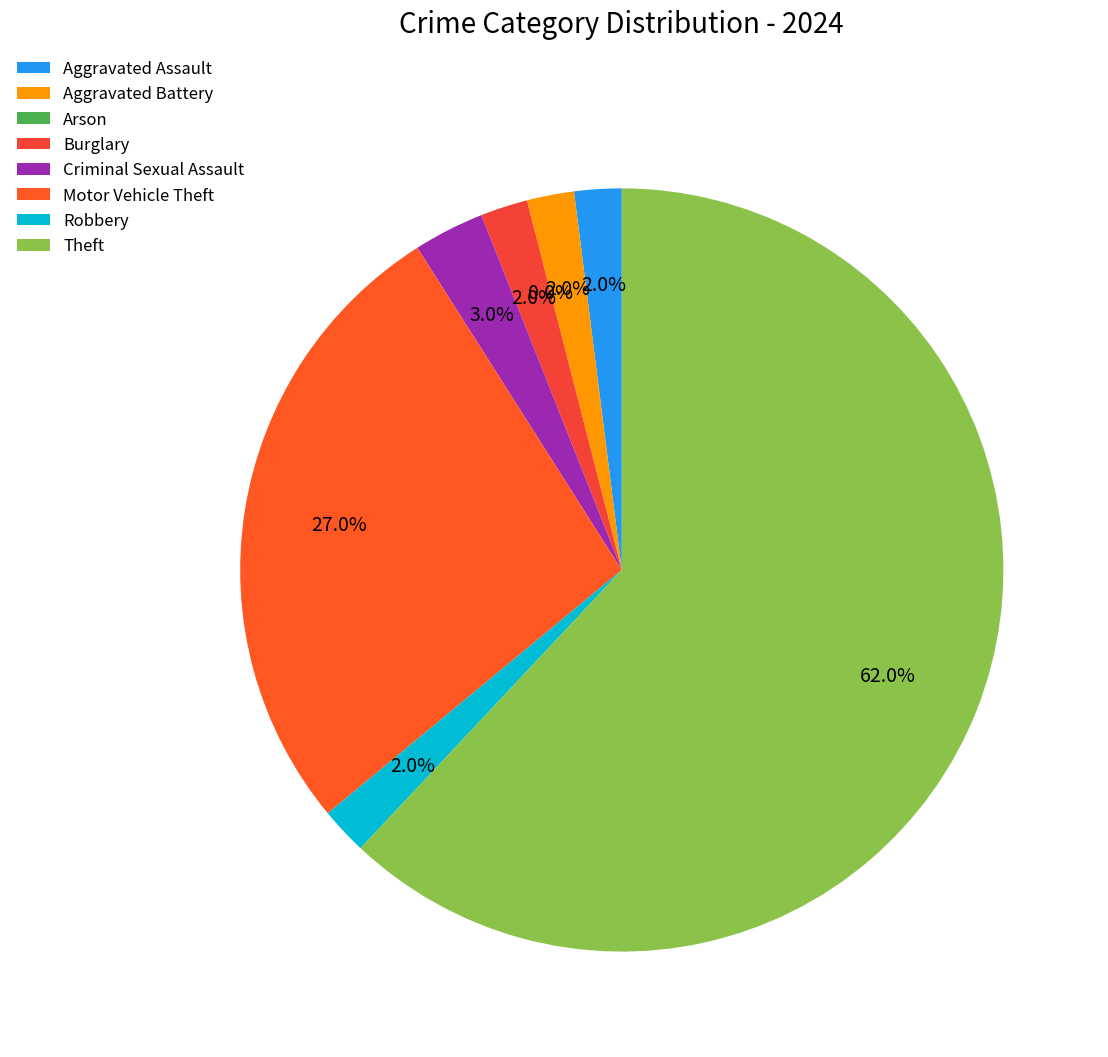

How many slices are in this pie chart?

8